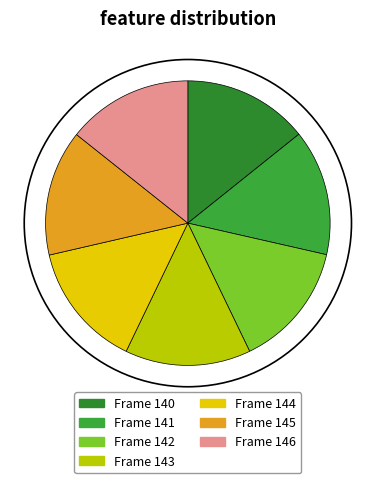

Count the number of slices in the pie.

7